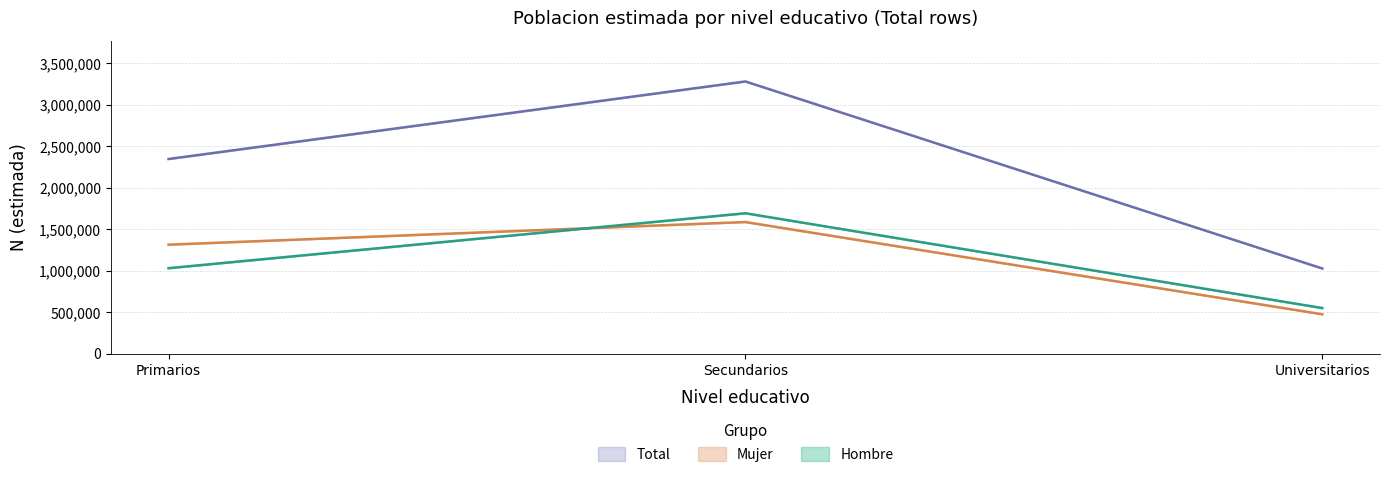

What is the sum of all Hombre N (estimada) values?

3276544